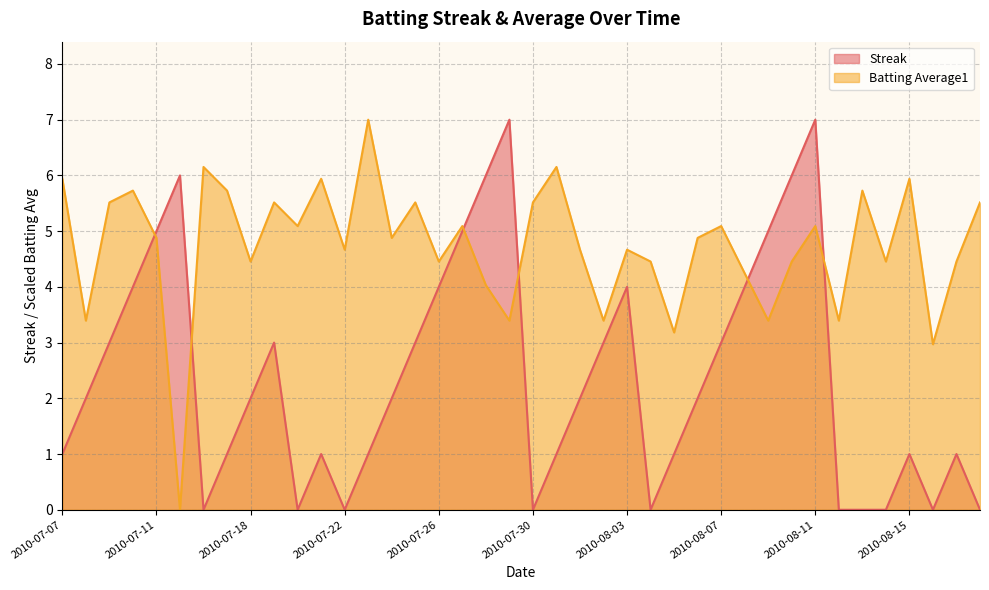

How many interior local peaks does the Streak series have?

8